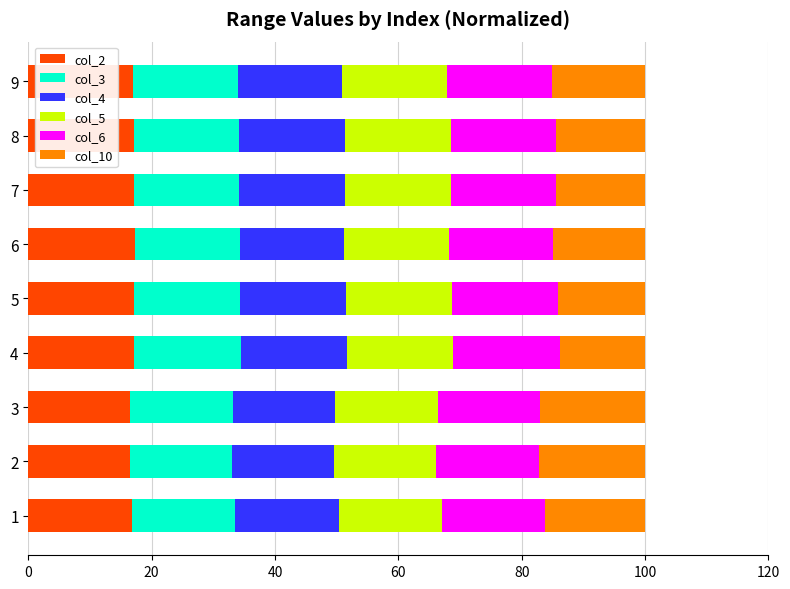

What is the maximum value for col_2?

17.2